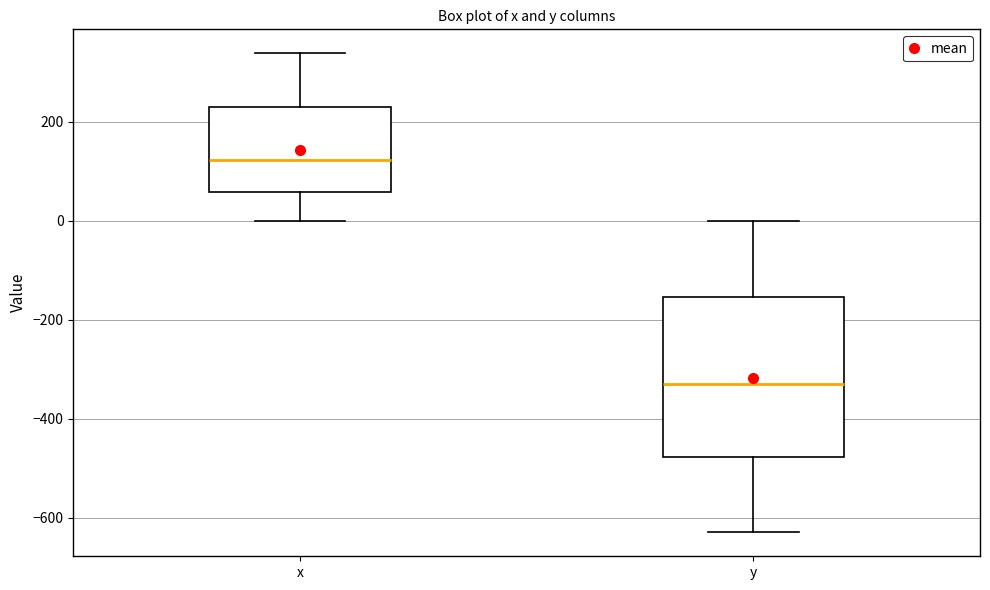

Which box is the tallest, from its lower edge to its upper edge?

y